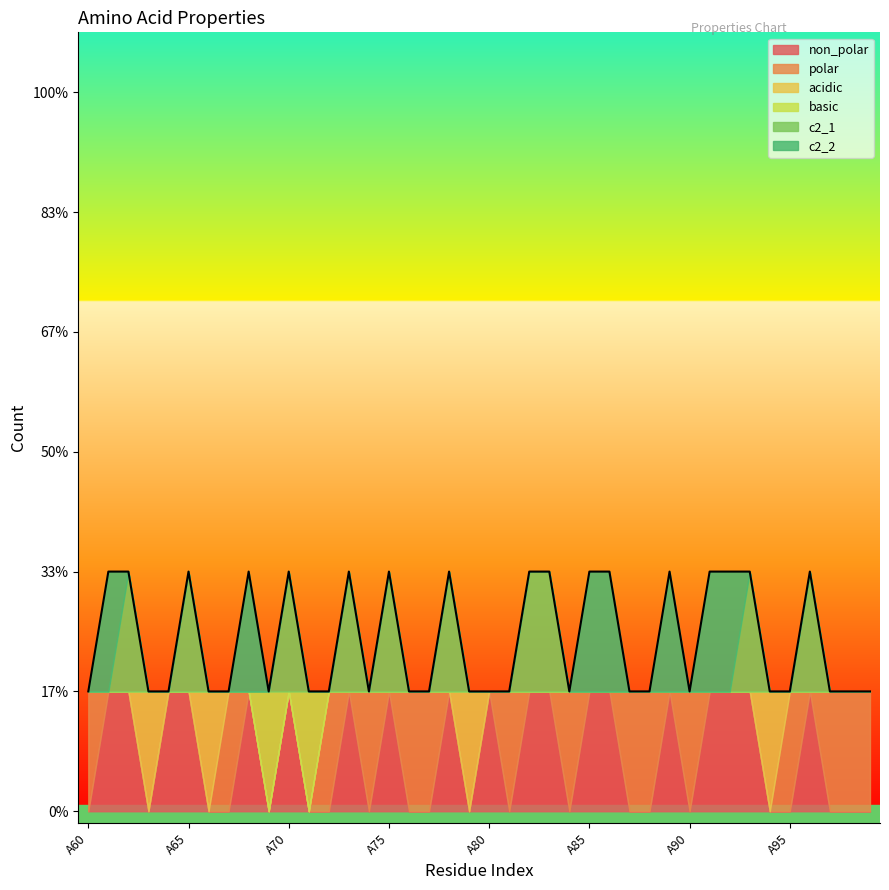

How many data points in non_polar are above 0?

19